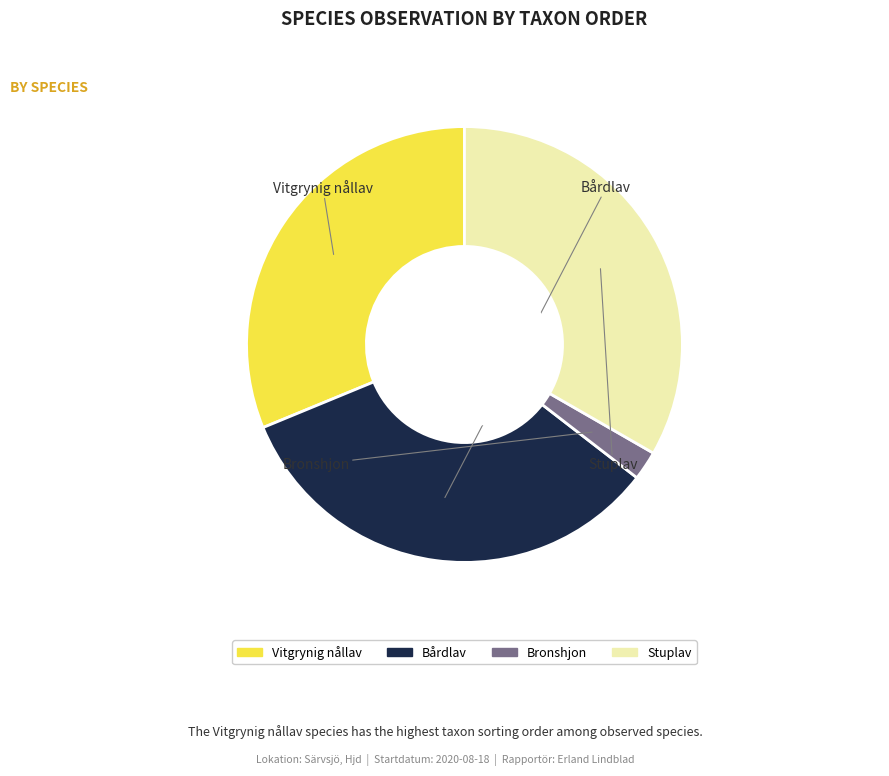

Is it true that Bårdlav is 23% of the pie?

False